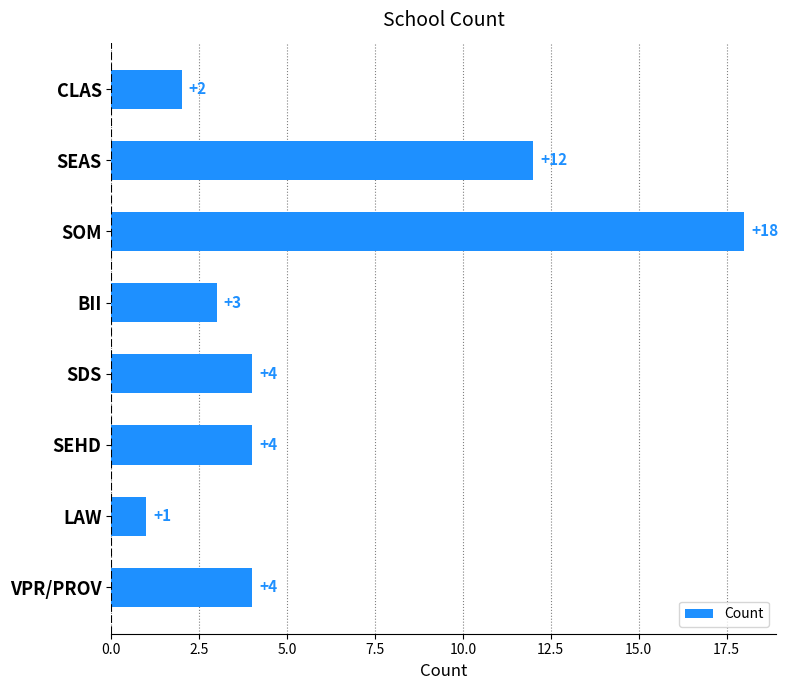

At which category does the chart reach its minimum across all series?

LAW